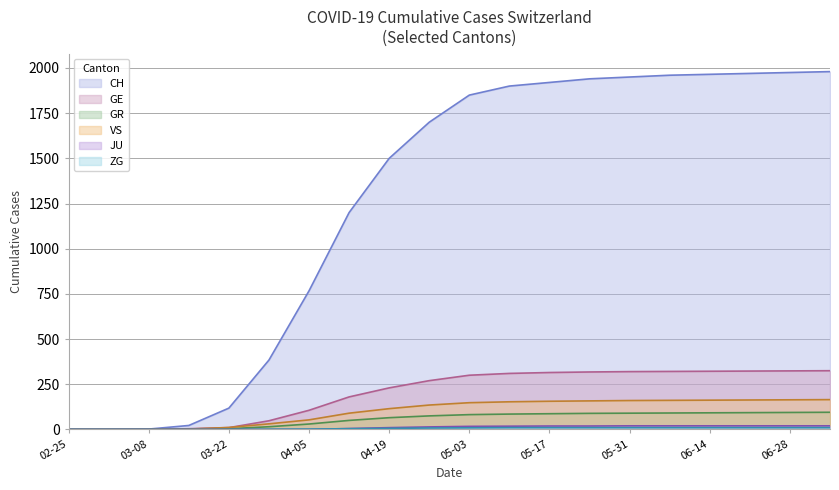

What is the difference between the maximum and minimum values in the VS series?

165